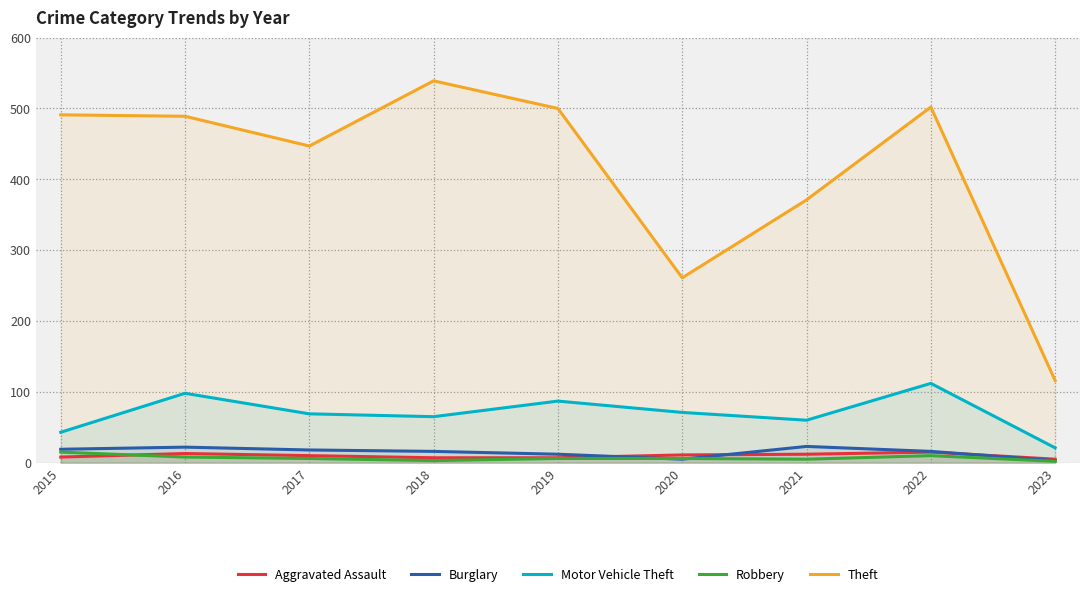

How many lines are shown in the chart?

5